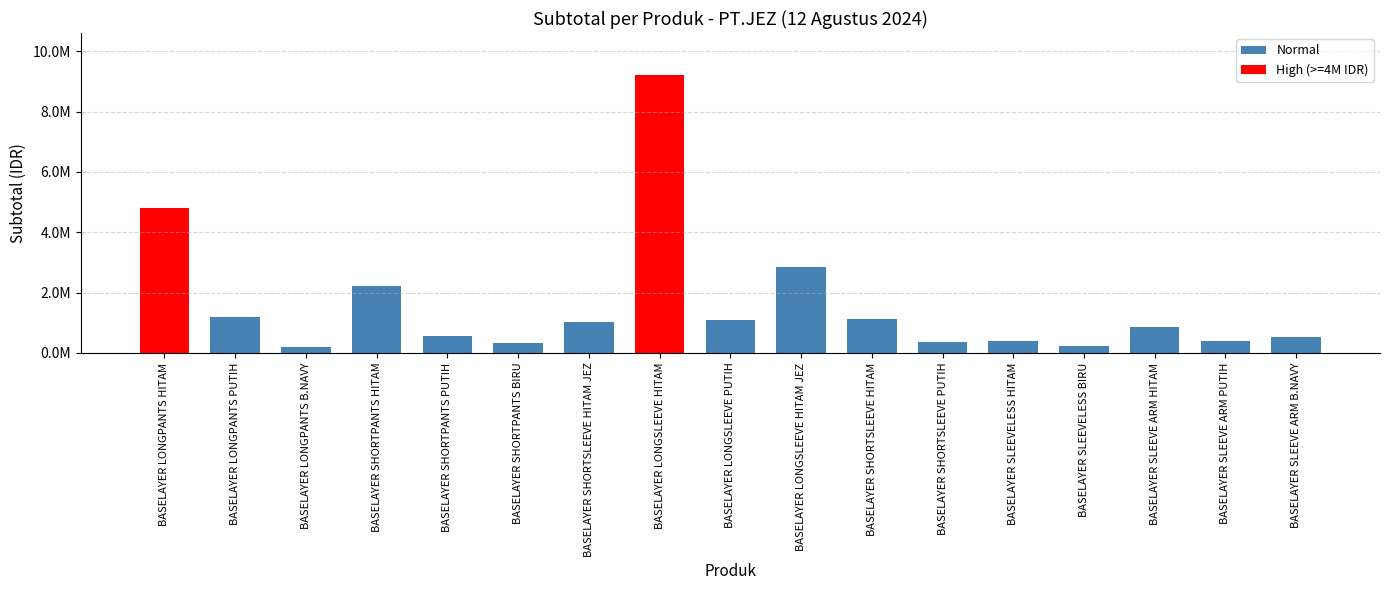

Between BASELAYER SHORTSLEEVE HITAM and BASELAYER SHORTPANTS BIRU, which is larger?

BASELAYER SHORTSLEEVE HITAM